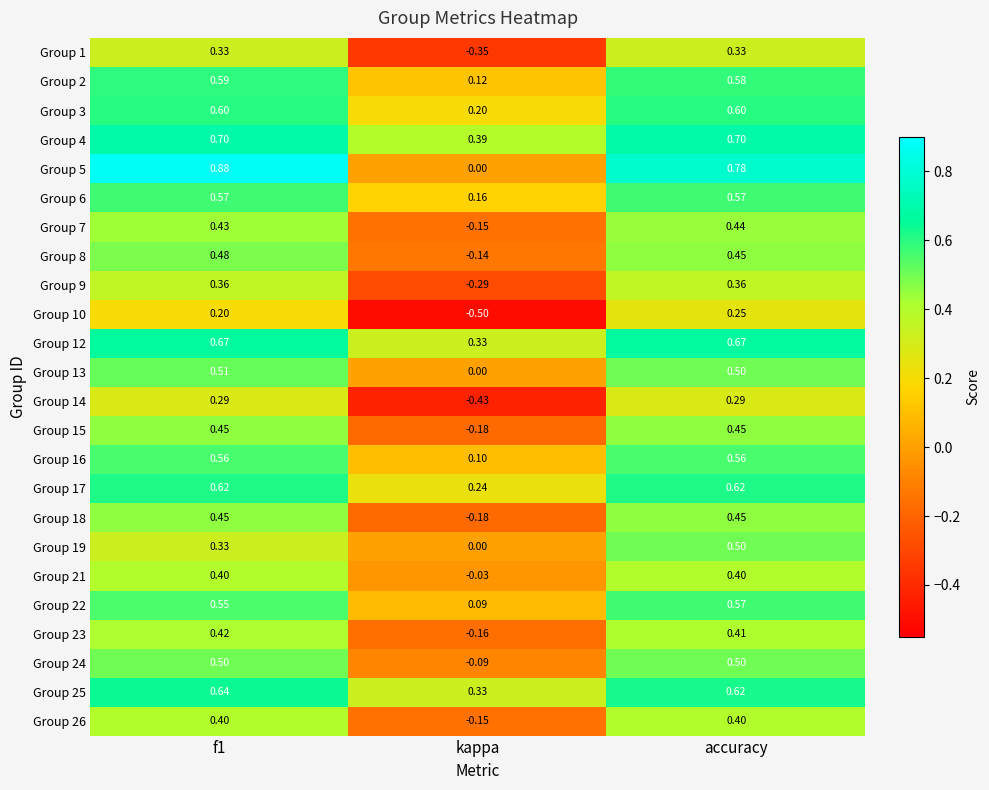

At which category is the sum across all series the highest?

accuracy